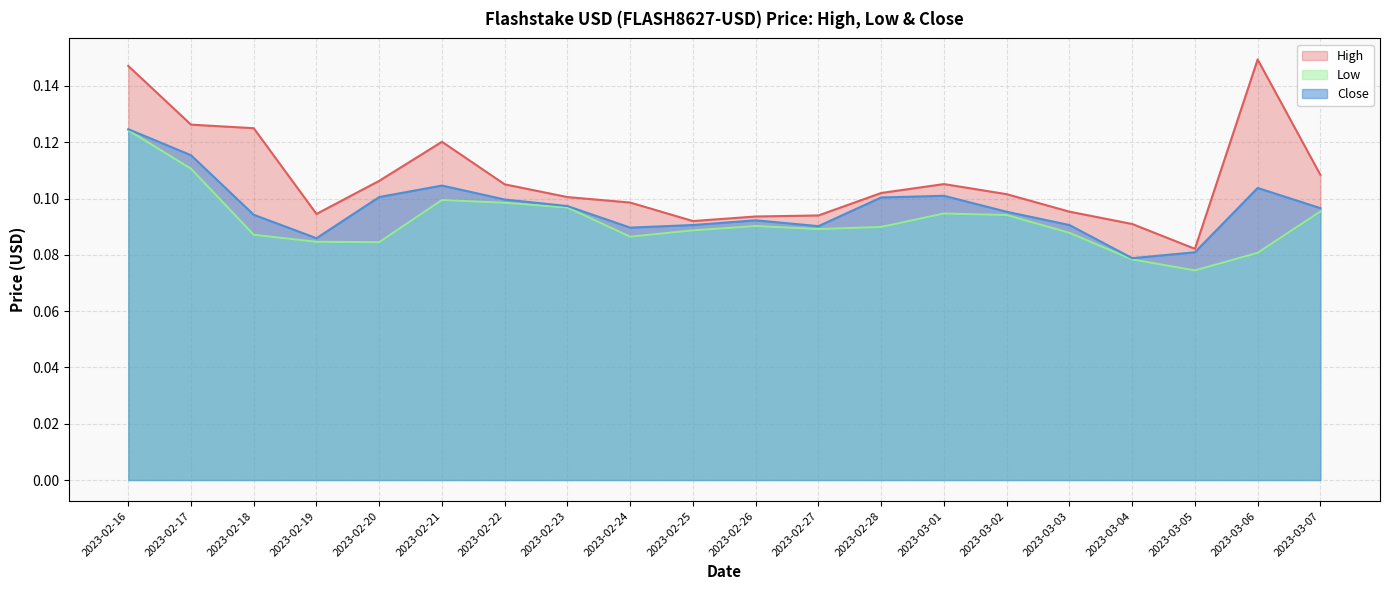

What is the average value of the High series?

0.1